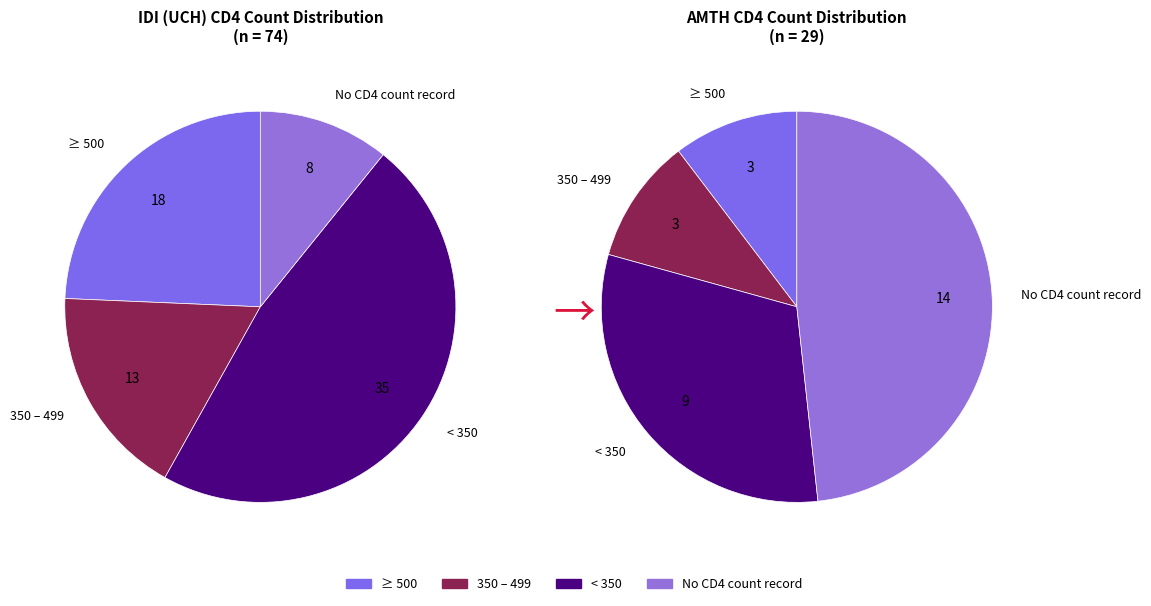

Between 350 – 499 and No CD4 count record, which series saw the biggest shift?

AMTH